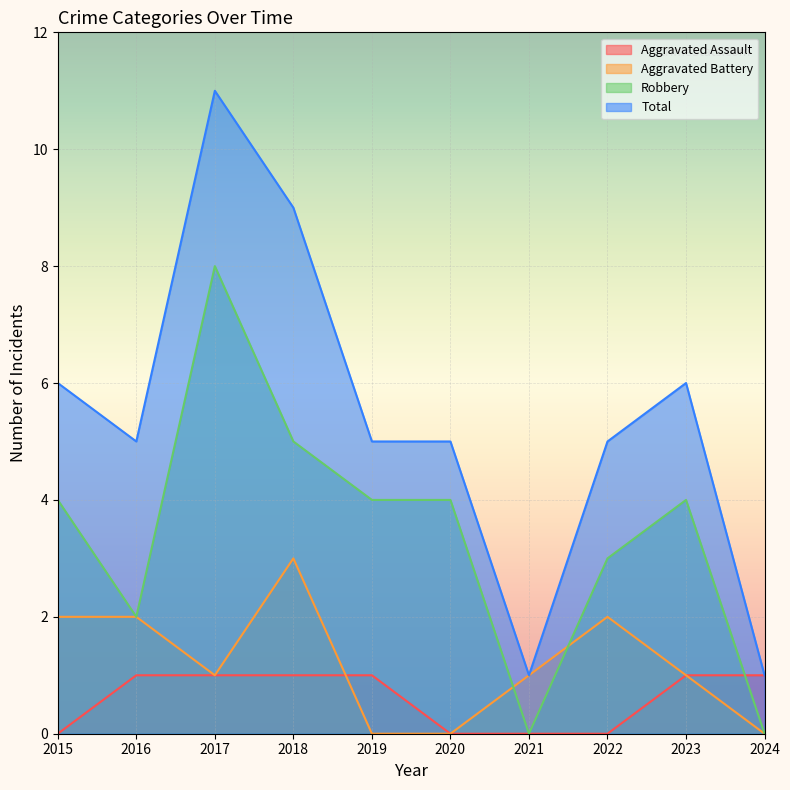

Which category has the highest value in the Total series?

2017